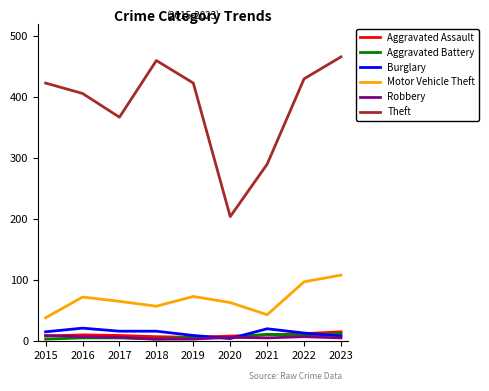

What are all the series names shown in the legend?

Aggravated Assault, Aggravated Battery, Burglary, Motor Vehicle Theft, Robbery, Theft